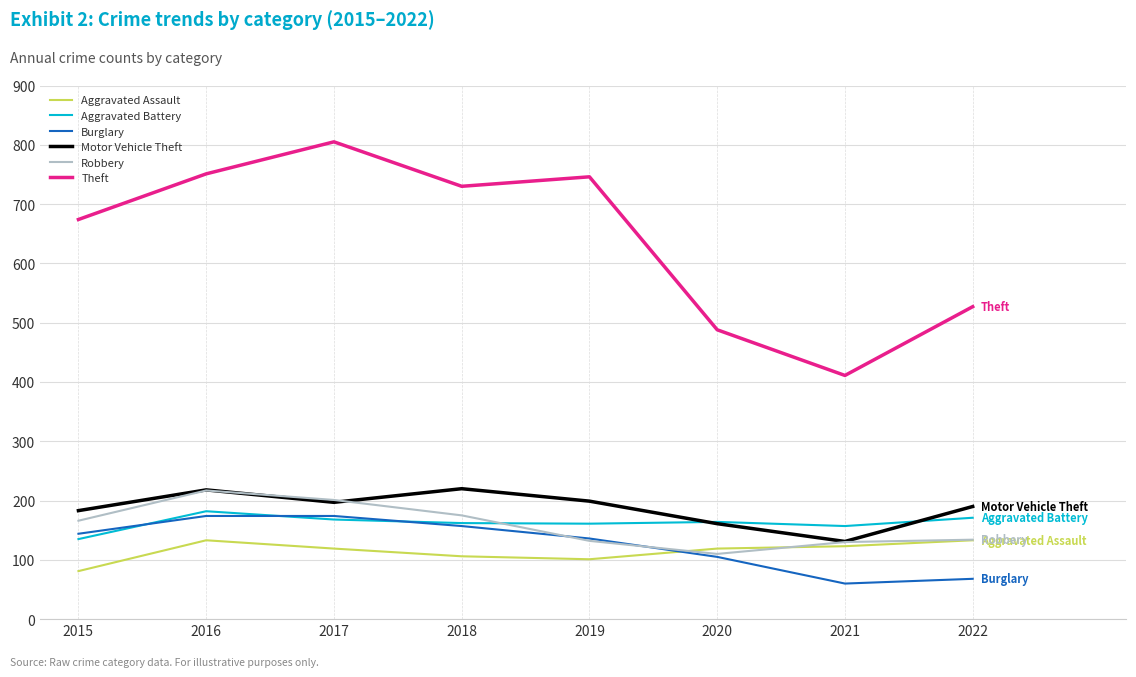

The Aggravated Assault series shows 214 at 2021. True or false?

False